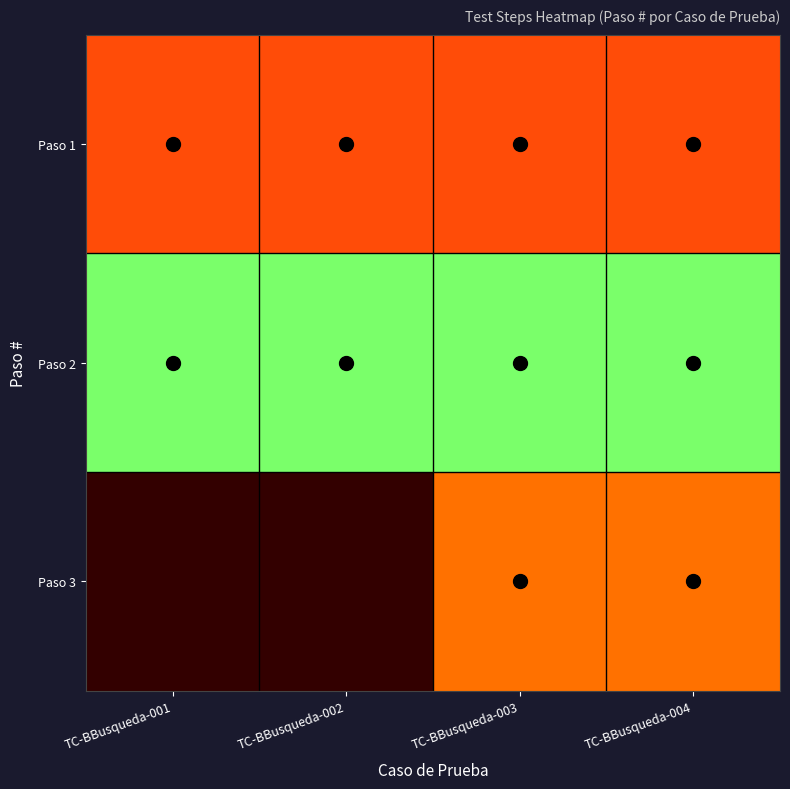

What is the maximum value shown in the chart?

3.0